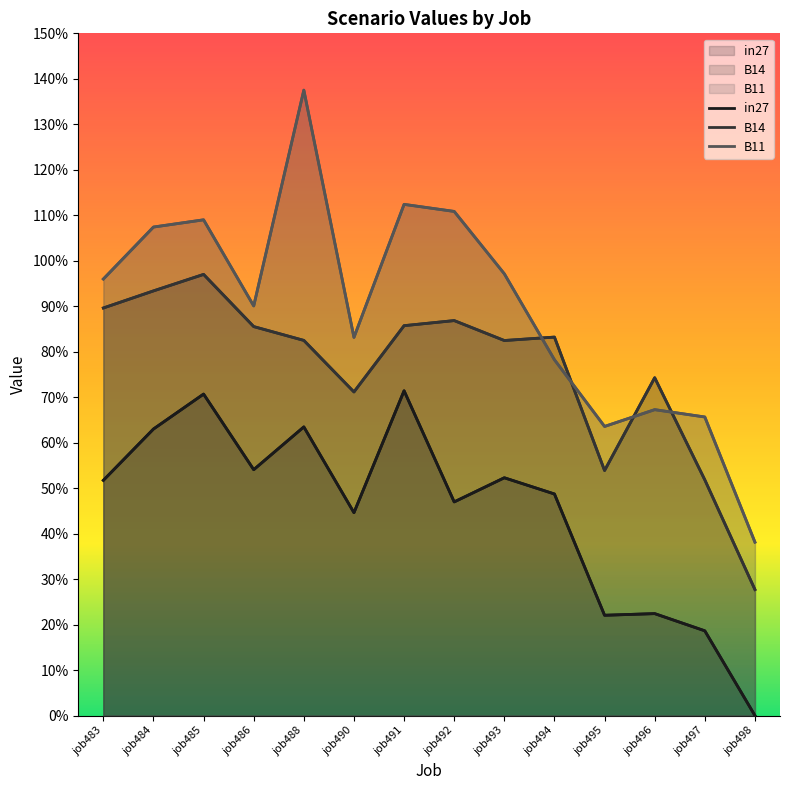

Reading right to left, list all the values displayed in this chart.

in27: job498=0.0	job497=0.2	job496=0.2	job495=0.2	job494=0.5	job493=0.5	job492=0.5	job491=0.7	job490=0.4	job488=0.6	job486=0.5	job485=0.7	job484=0.6	job483=0.5
B14: job498=0.3	job497=0.5	job496=0.7	job495=0.5	job494=0.8	job493=0.8	job492=0.9	job491=0.9	job490=0.7	job488=0.8	job486=0.9	job485=1.0	job484=0.9	job483=0.9
B11: job498=0.4	job497=0.7	job496=0.7	job495=0.6	job494=0.8	job493=1.0	job492=1.1	job491=1.1	job490=0.8	job488=1.4	job486=0.9	job485=1.1	job484=1.1	job483=1.0